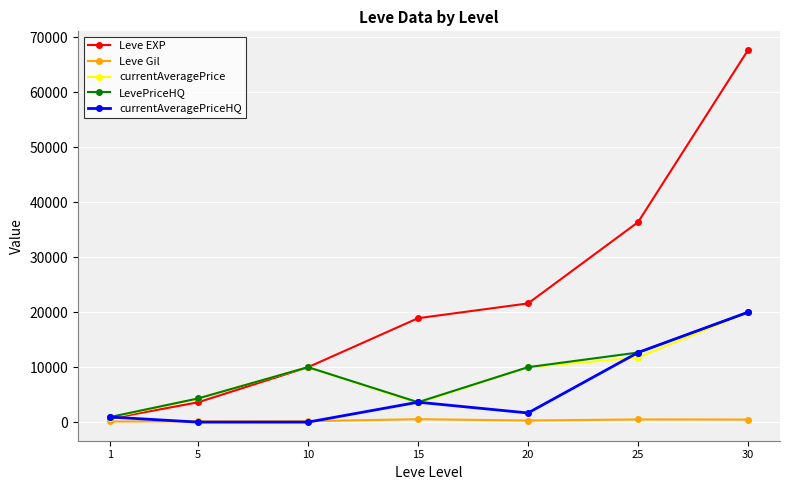

What is the total value across all series at 25?

73950.3